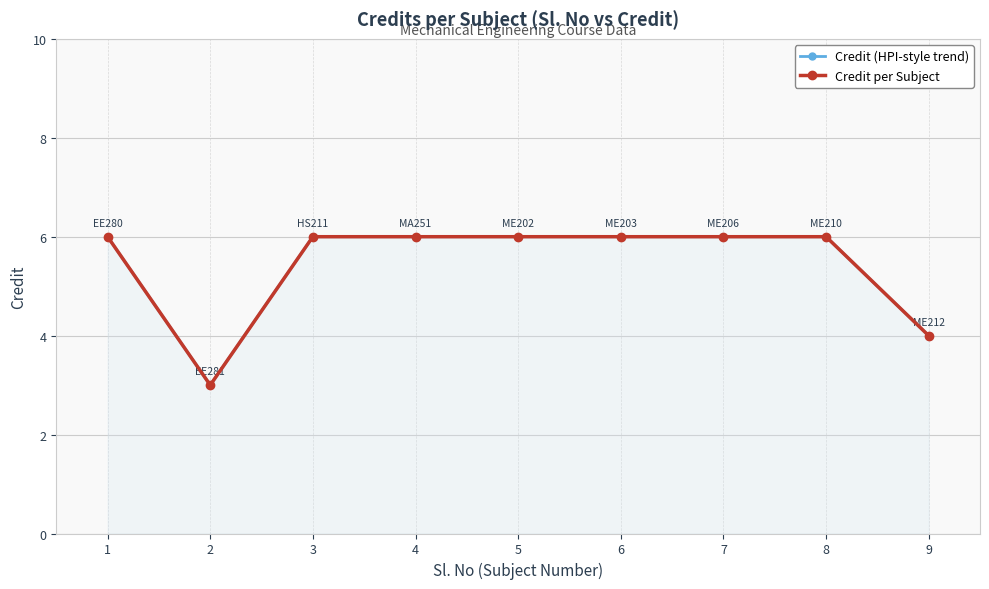

Reading left to right, list all the values displayed in this chart.

Credit (HPI-style trend): 6	3	6	6	6	6	6	6	4
Credit per Subject: 6	3	6	6	6	6	6	6	4